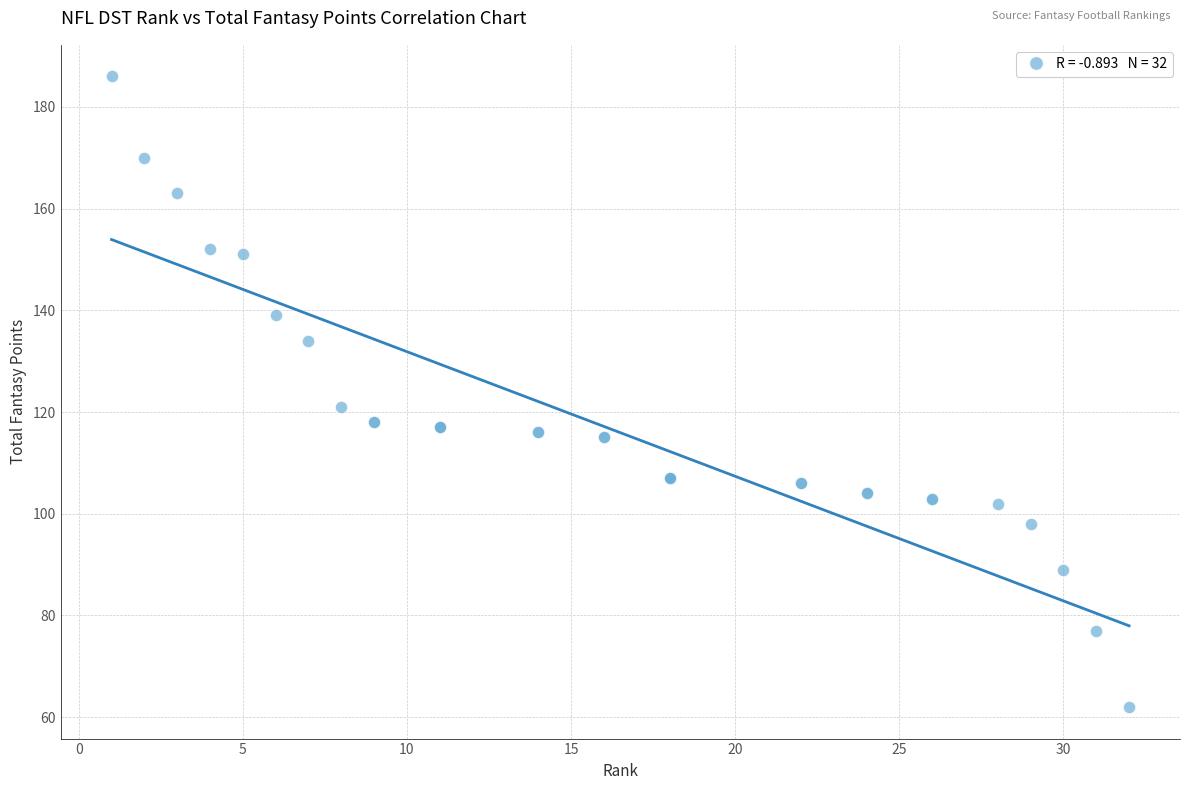

What Y value in the scatter plot is closest to 124?

121